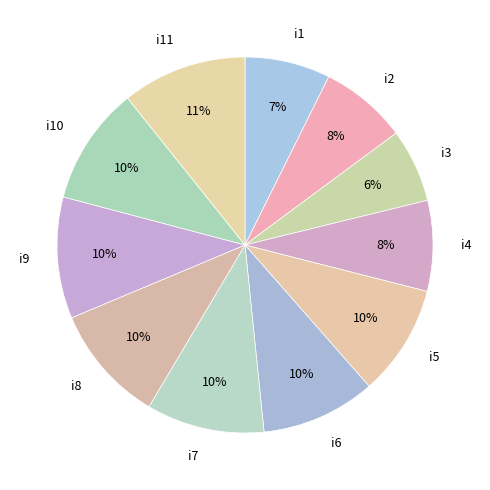

Do i3 and i2 together represent more than half of the pie?

No